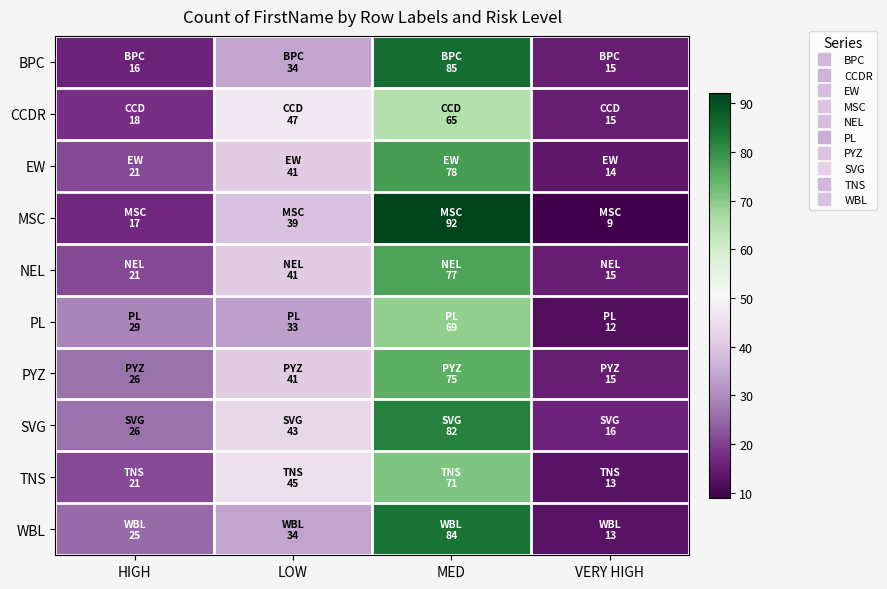

Reading right to left, transcribe all the data shown in this chart.

BPC: VERY HIGH=15	MED=85	LOW=34	HIGH=16
CCDR: VERY HIGH=15	MED=65	LOW=47	HIGH=18
EW: VERY HIGH=14	MED=78	LOW=41	HIGH=21
MSC: VERY HIGH=9	MED=92	LOW=39	HIGH=17
NEL: VERY HIGH=15	MED=77	LOW=41	HIGH=21
PL: VERY HIGH=12	MED=69	LOW=33	HIGH=29
PYZ: VERY HIGH=15	MED=75	LOW=41	HIGH=26
SVG: VERY HIGH=16	MED=82	LOW=43	HIGH=26
TNS: VERY HIGH=13	MED=71	LOW=45	HIGH=21
WBL: VERY HIGH=13	MED=84	LOW=34	HIGH=25